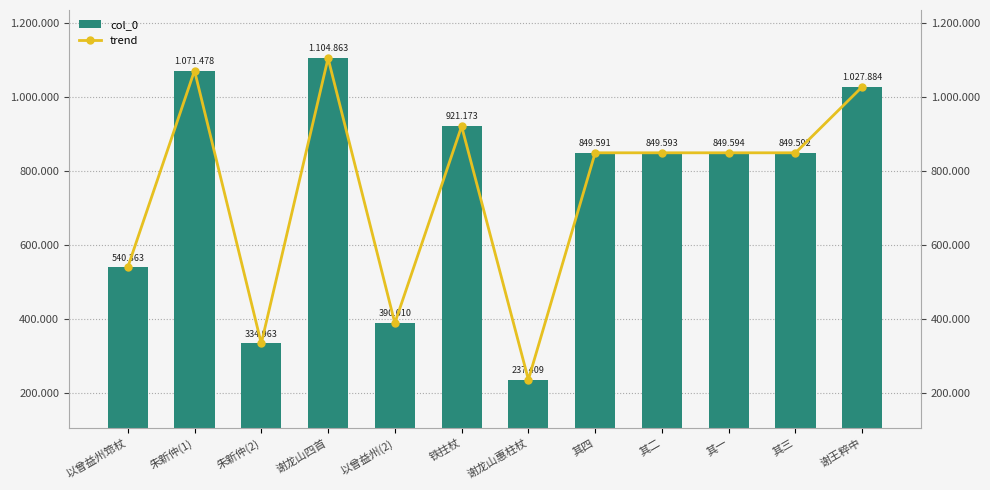

At which label does trend first exceed 849593?

朱新仲(1)